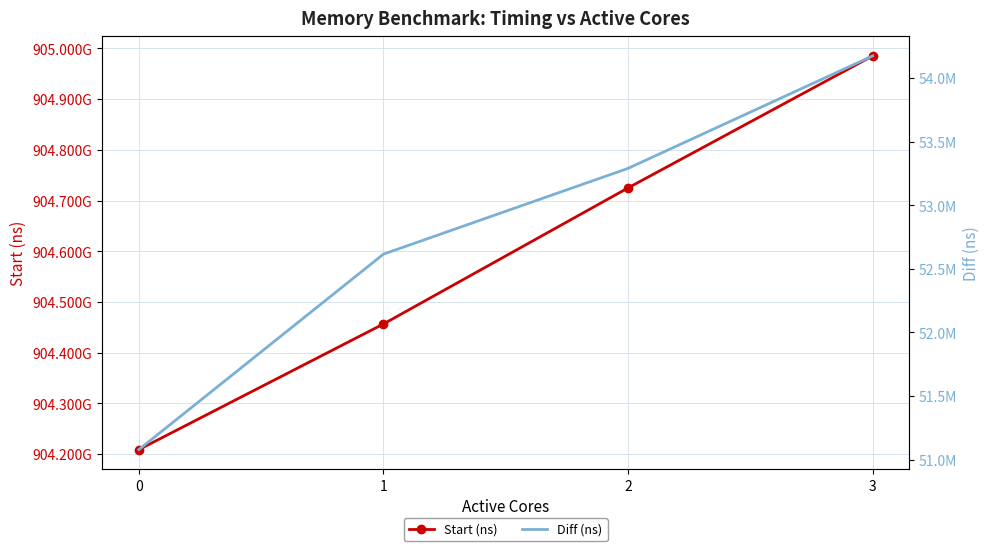

How many values in the Start (ns) series exceed 904724843485?

1